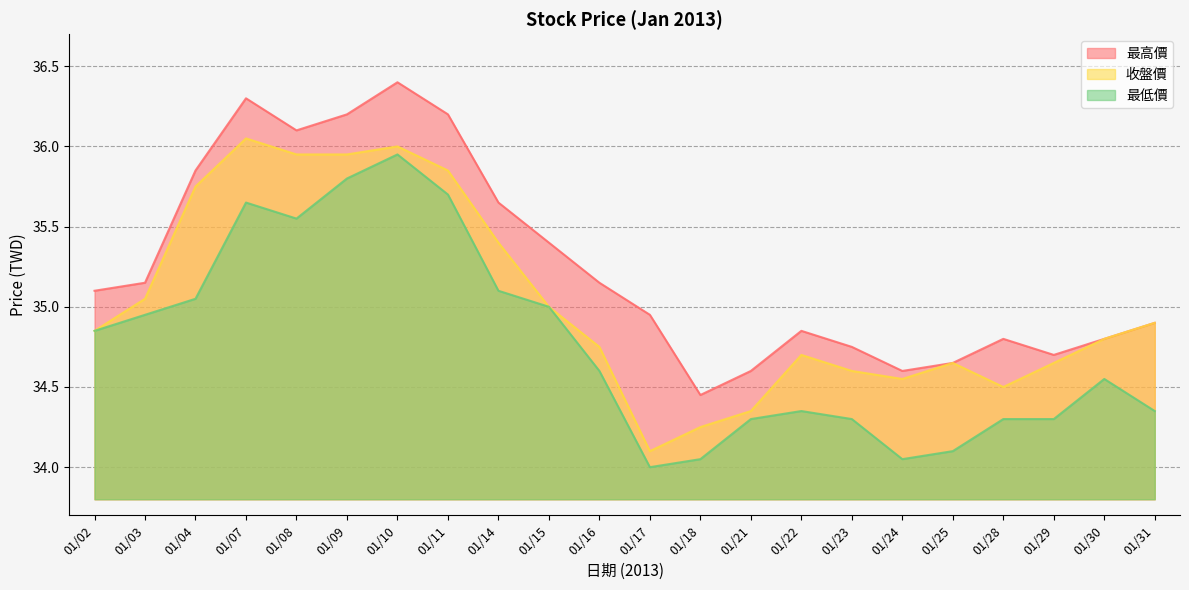

Reading left to right, extract all data points from this chart.

最高價: 35.1	35.1	35.9	36.3	36.1	36.2	36.4	36.2	35.6	35.4	35.1	35.0	34.5	34.6	34.9	34.8	34.6	34.6	34.8	34.7	34.8	34.9
收盤價: 34.9	35.0	35.8	36.0	36.0	36.0	36.0	35.9	35.4	35.0	34.8	34.1	34.2	34.4	34.7	34.6	34.5	34.6	34.5	34.6	34.8	34.9
最低價: 34.9	35.0	35.0	35.6	35.5	35.8	36.0	35.7	35.1	35.0	34.6	34.0	34.0	34.3	34.4	34.3	34.0	34.1	34.3	34.3	34.5	34.4